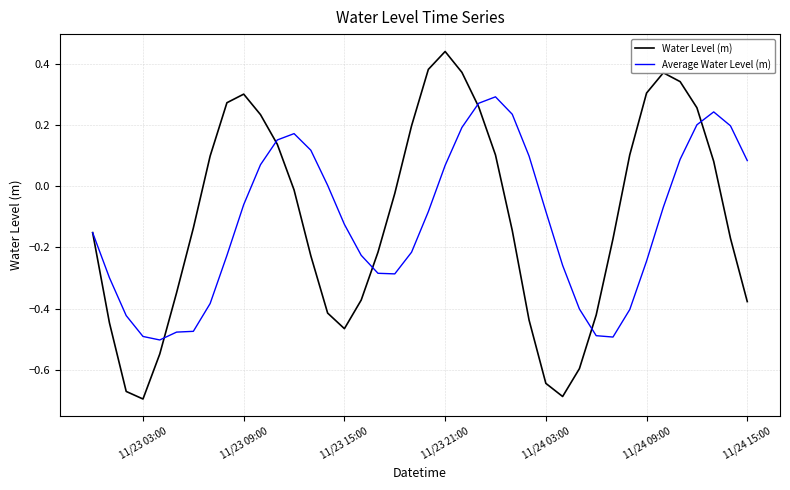

Which series has the widest spread of values?

Water Level (m)